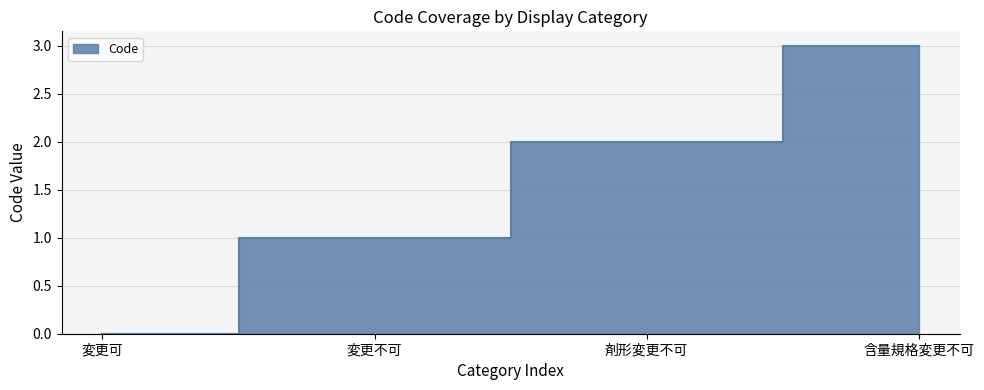

True or false: there are more than 0 points higher than both neighbors.

False